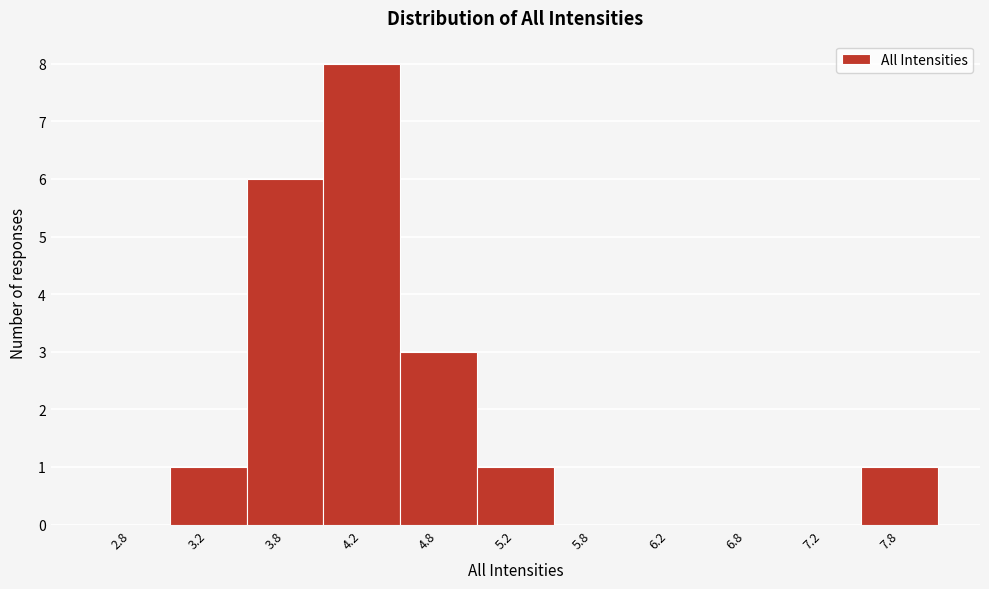

How tall is the bar that spans 3.5 to 4.0 on the x-axis? The values are not printed on the chart, so give them approximately, as read against the axis.

6